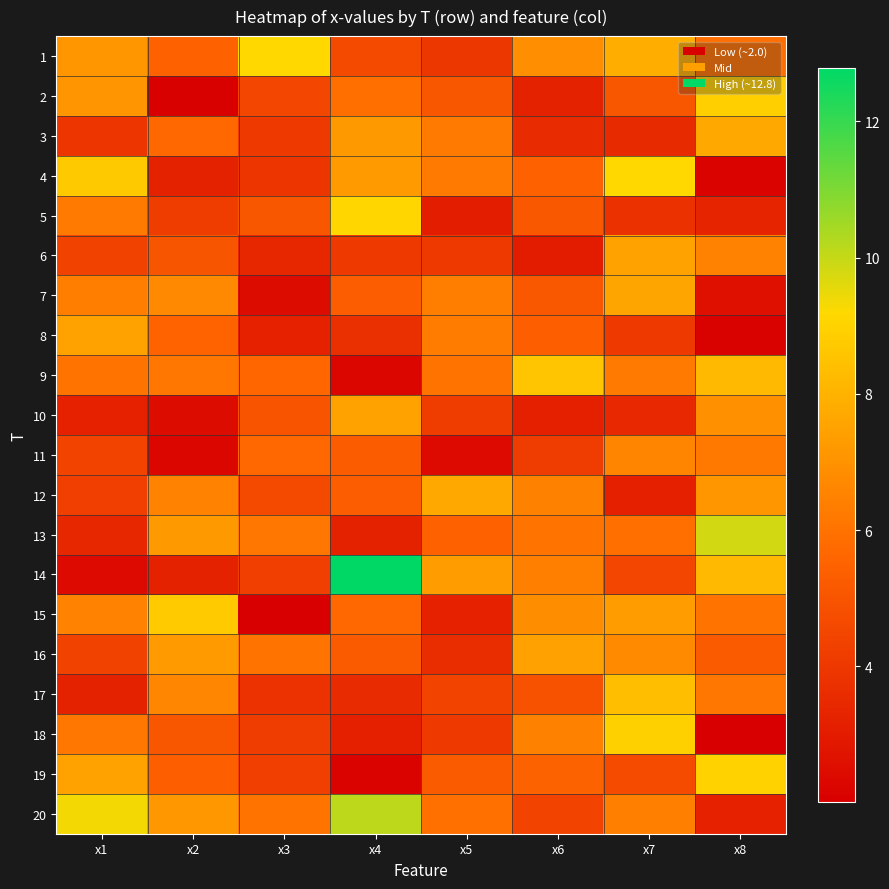

How many data points does each series have?

8